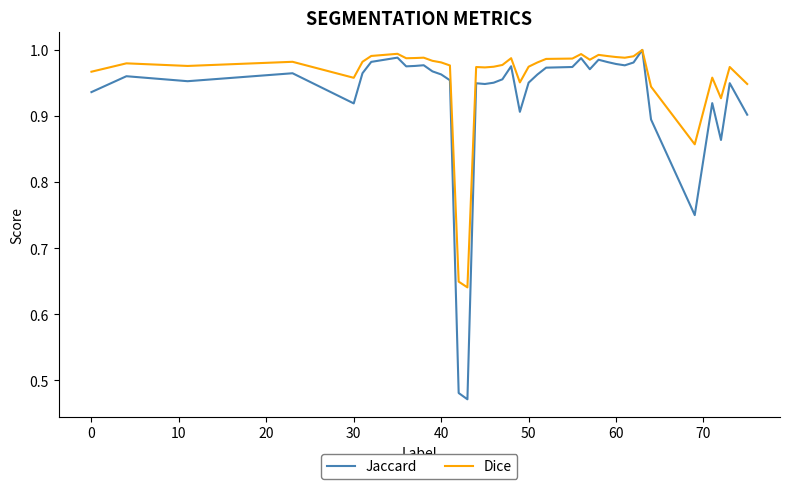

Rank the series by their average value, from highest to lowest.

Dice, Jaccard